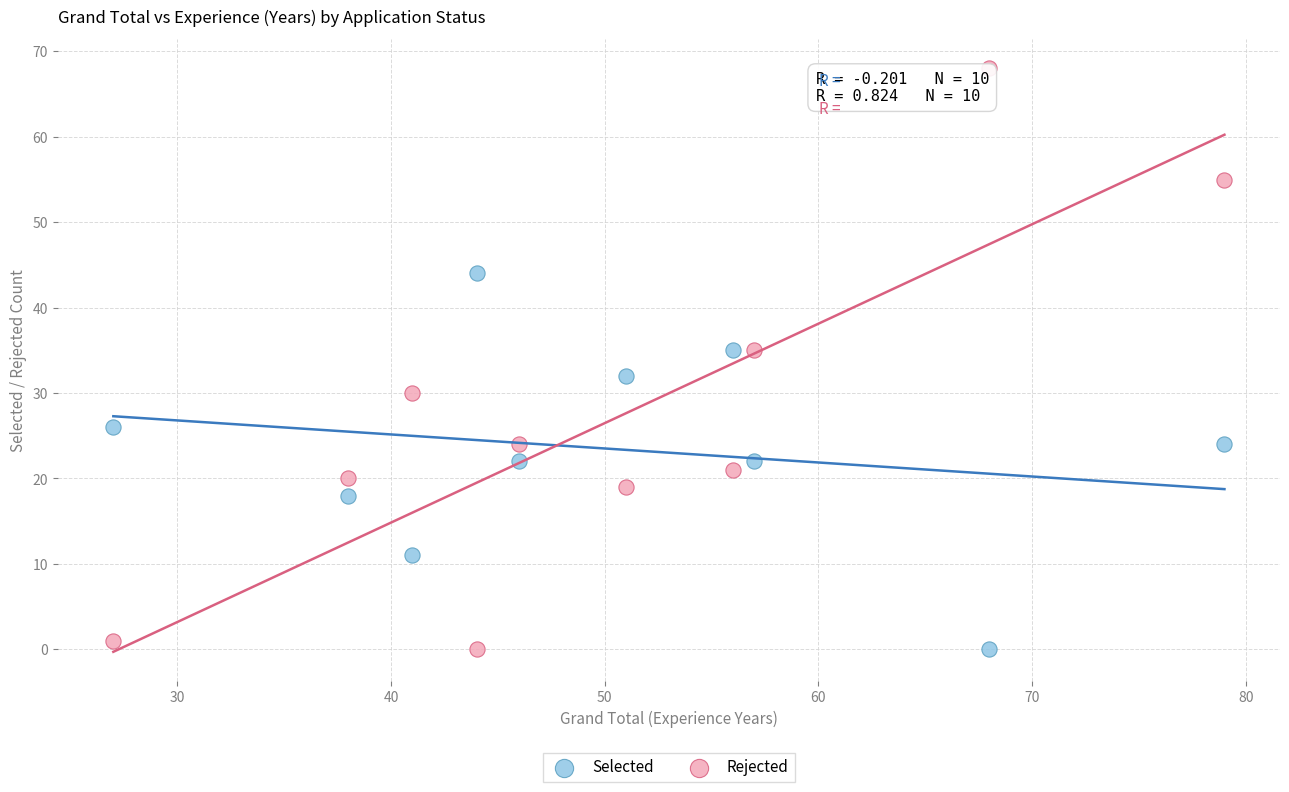

Across all data points, what is the range of Y values (max minus min)?

68